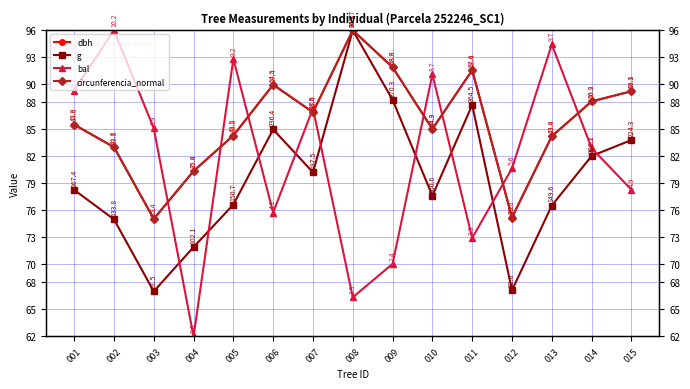

The g series shows 82.0 at 014. True or false?

True